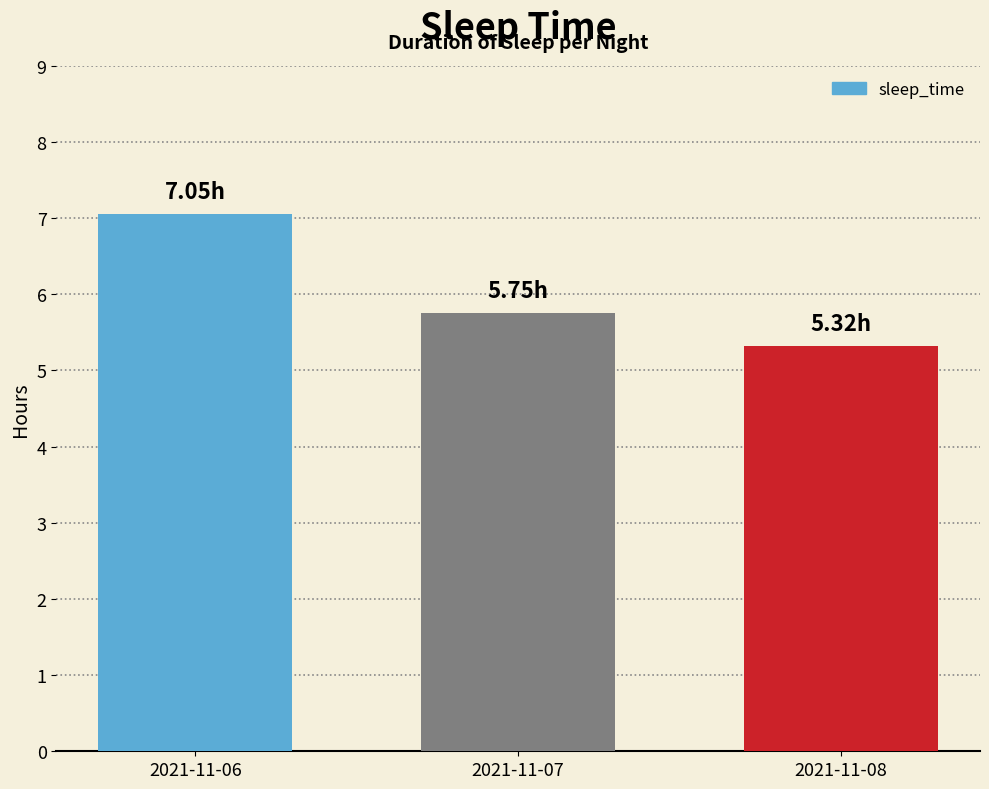

Does the chart contain stacked bars?

No